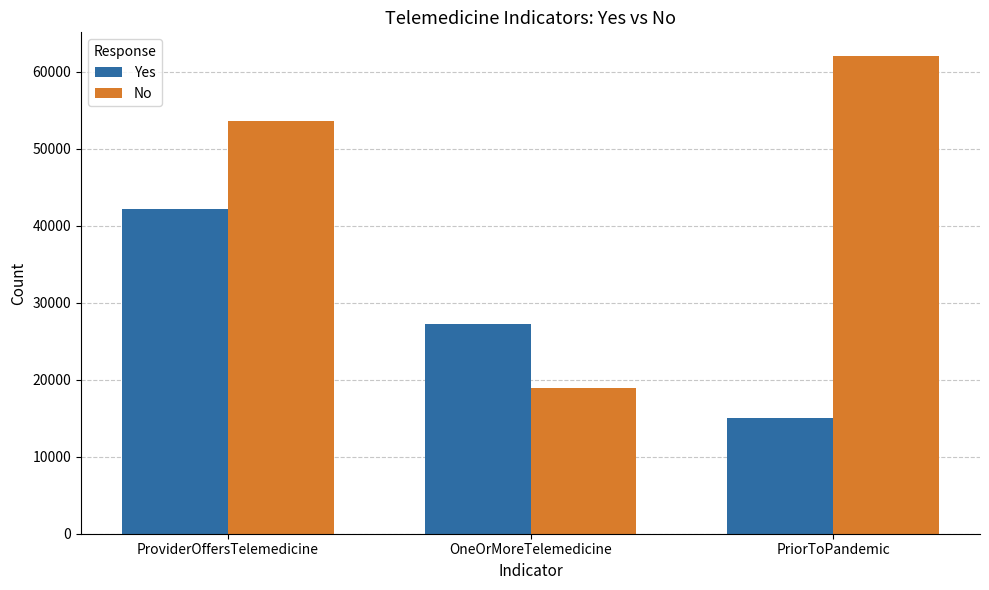

What is the difference between the maximum and minimum values in the Yes series?

27155.6